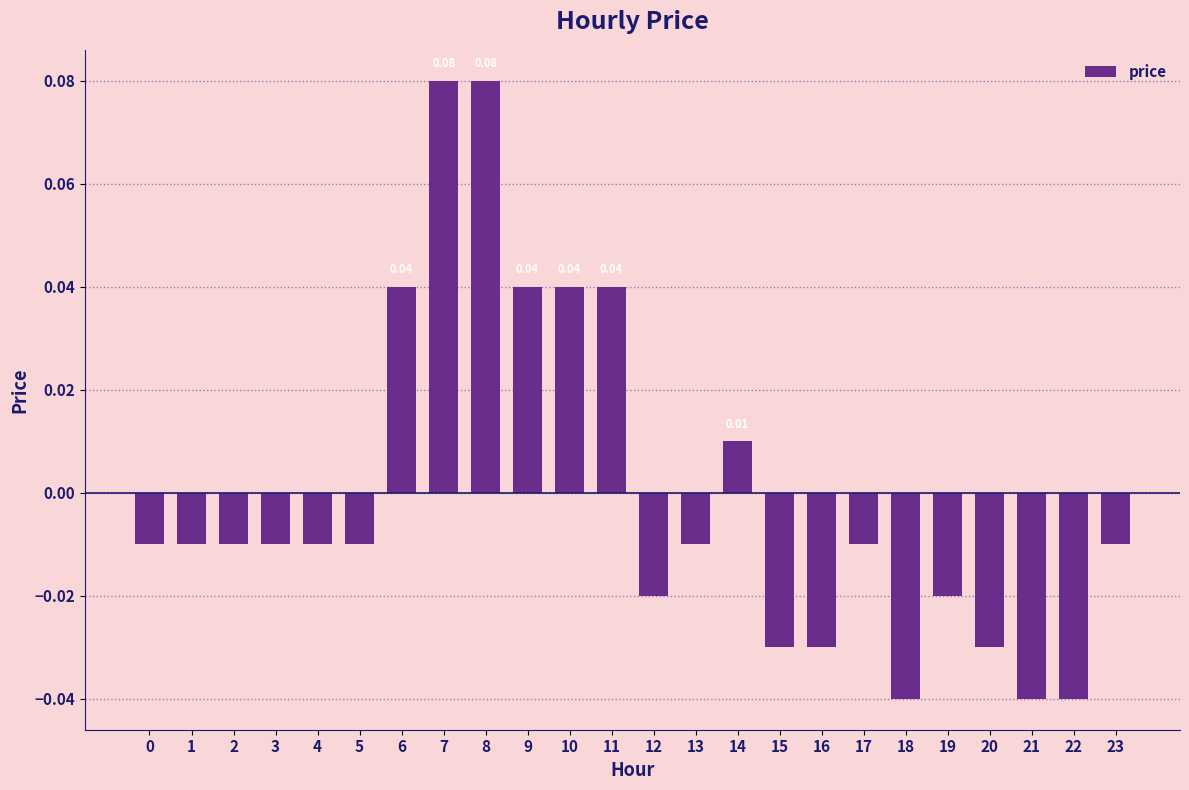

Between 13 and 9, which is larger?

9